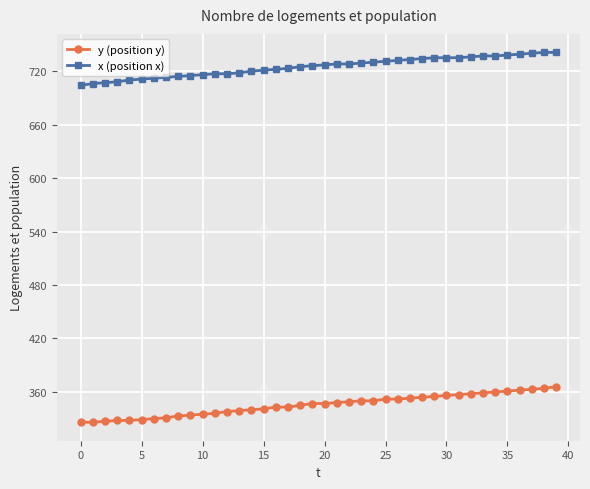

What is the average value of the x (position x) series?

725